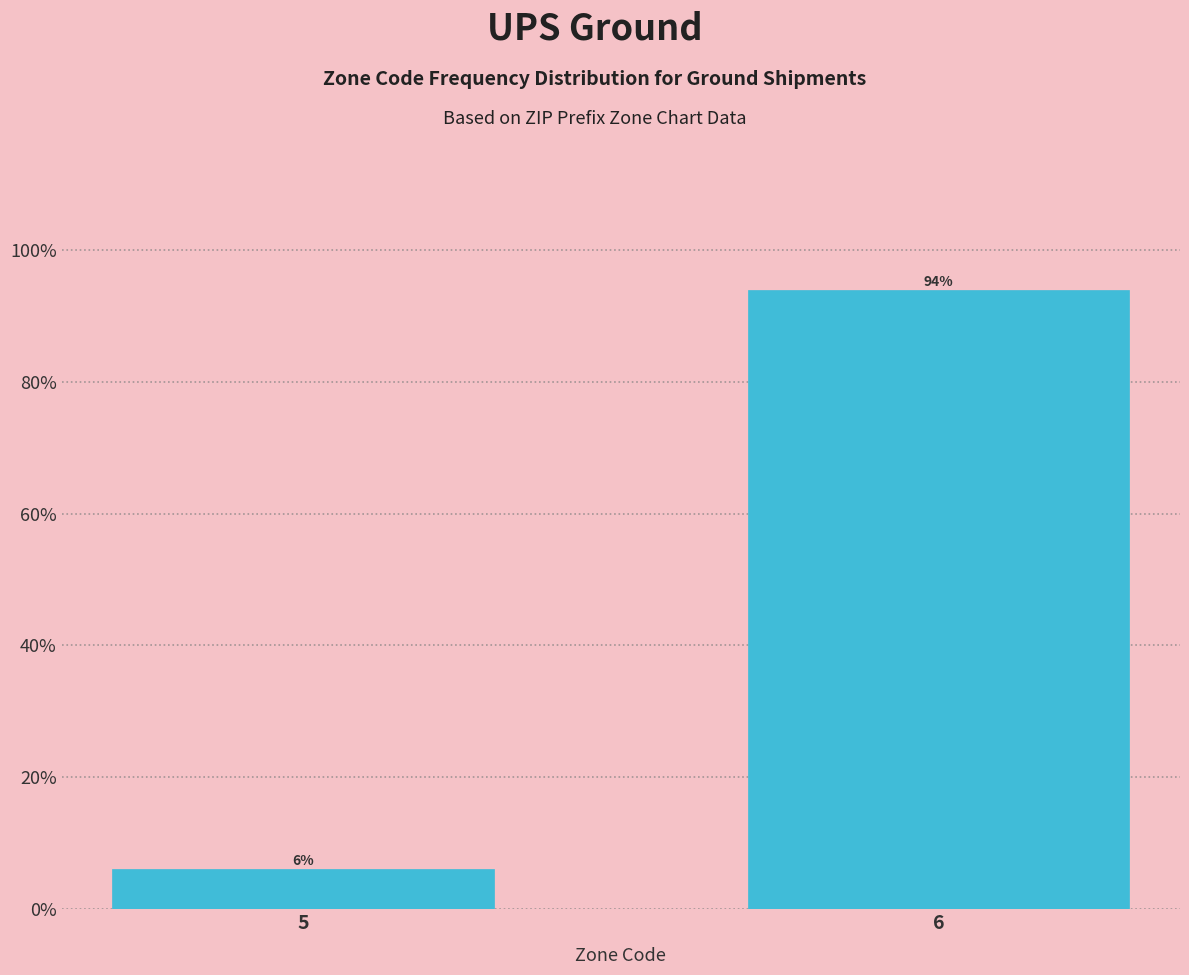

List the labels in order of value, largest first.

6, 5